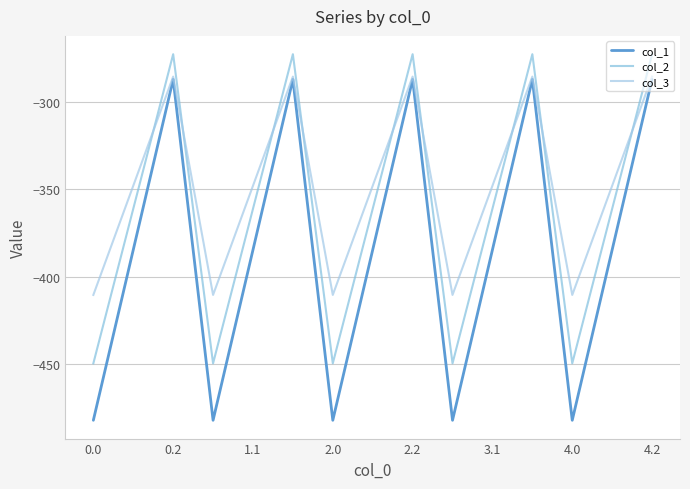

What is the value of the col_1 point at the 13th from the left?

-482.0